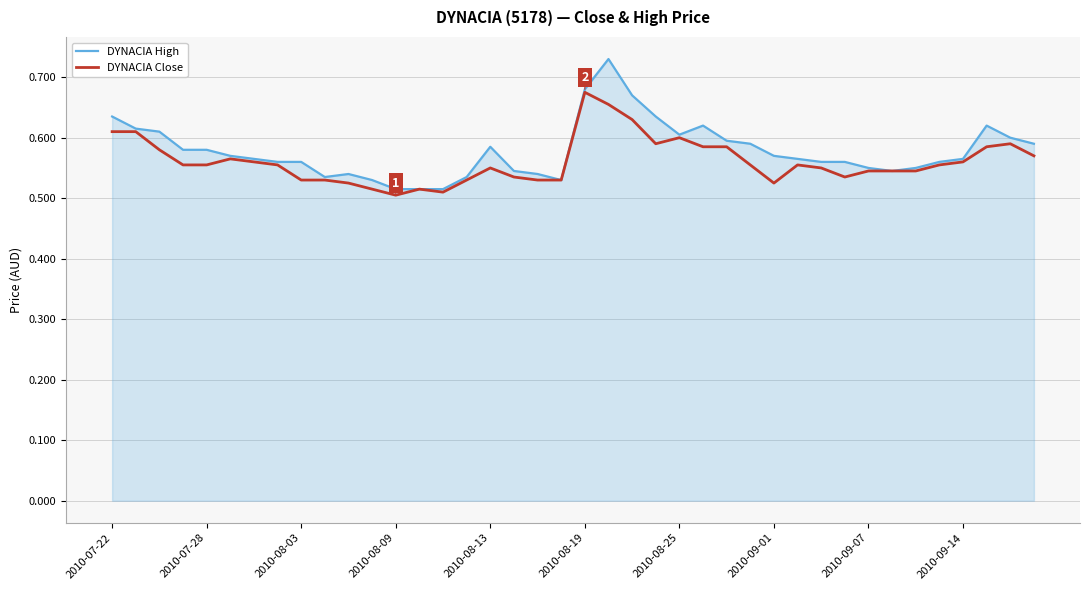

Which series has the widest spread of values?

DYNACIA High